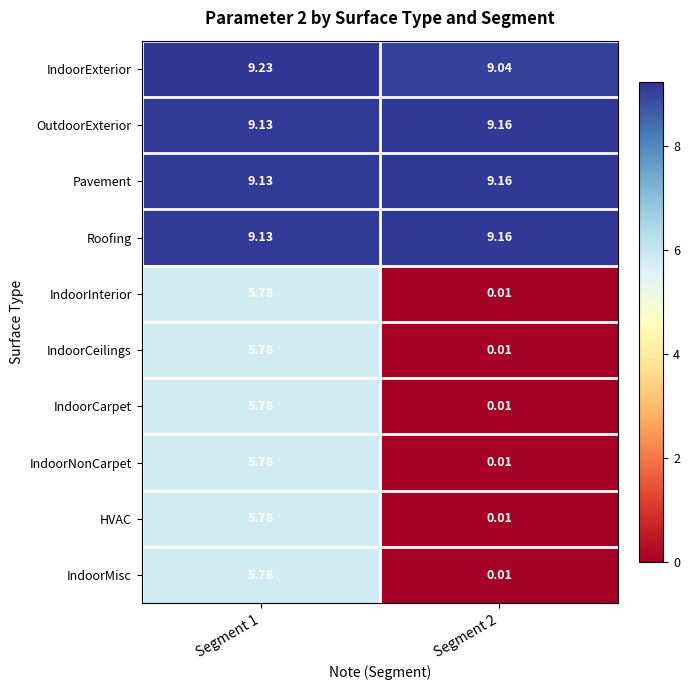

At which category is the sum across all series the highest?

Segment 1